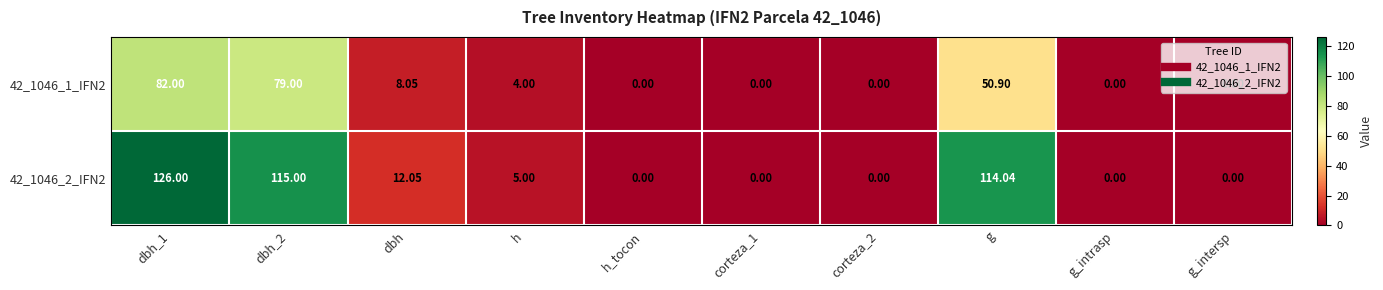

Is the value of 42_1046_1_IFN2 at corteza_1 greater than the value of 42_1046_2_IFN2 at dbh_2?

No